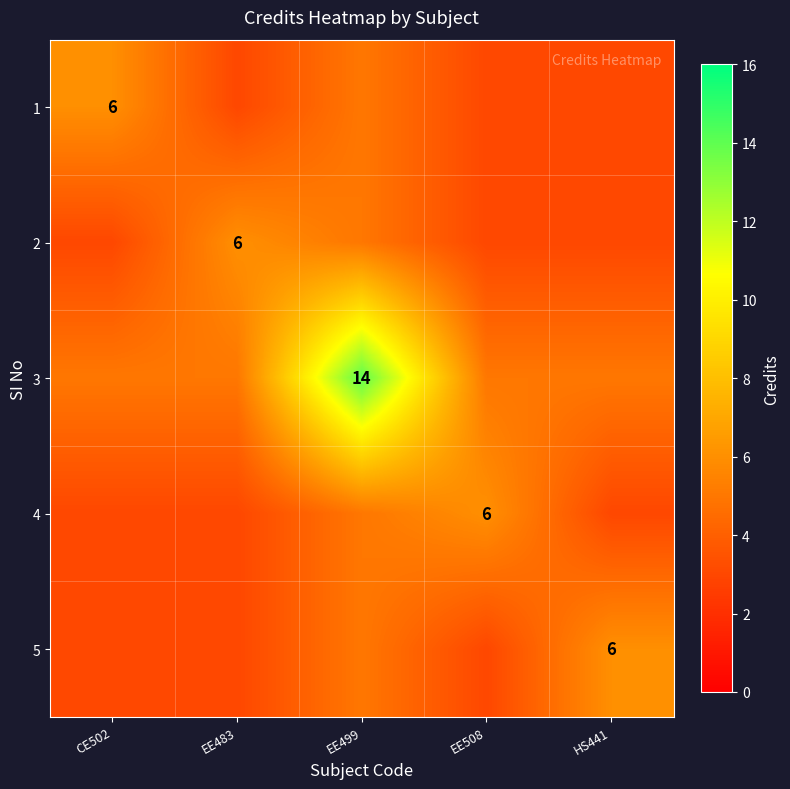

What is the minimum value shown in the chart?

3